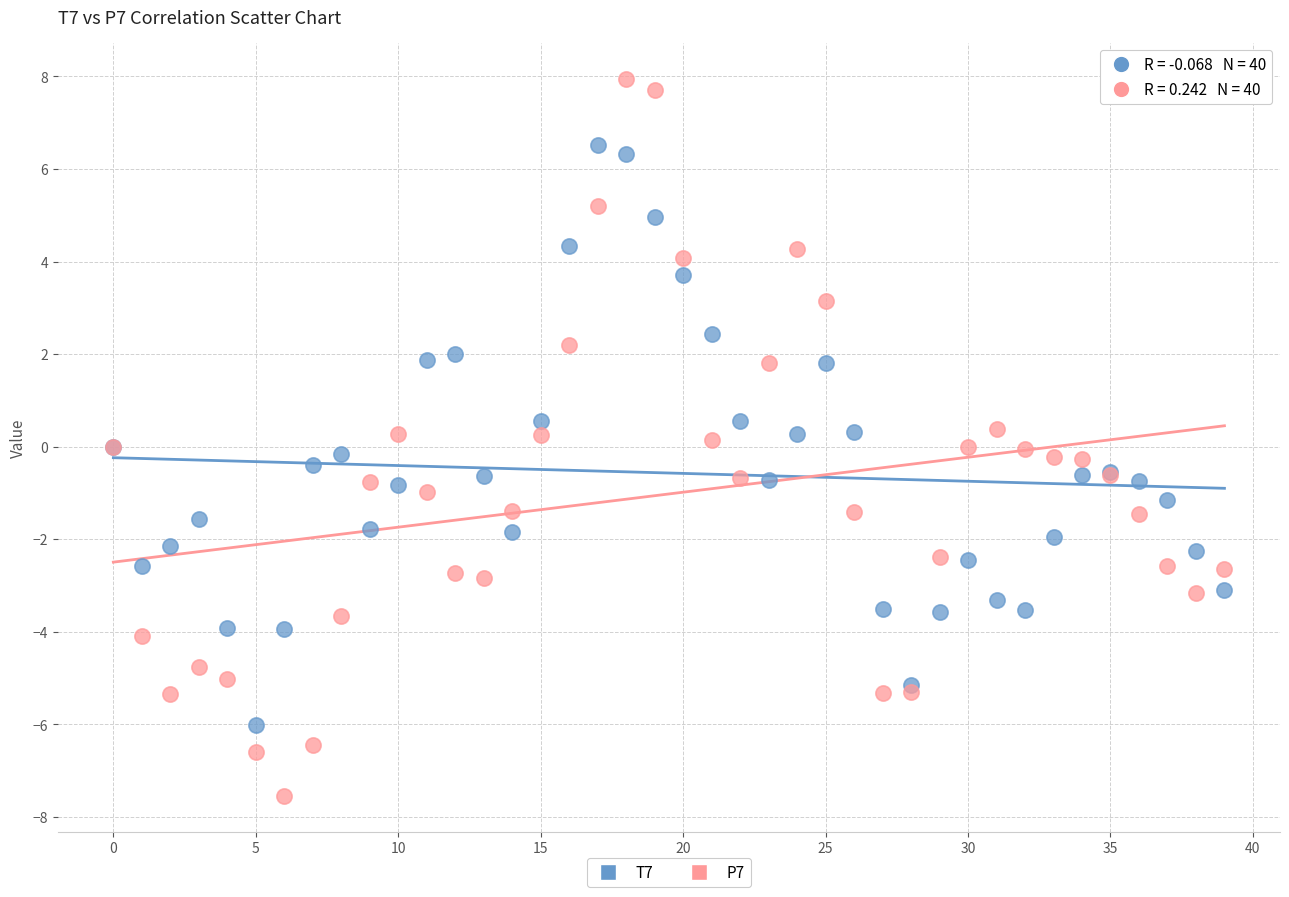

What are all the series names shown in the legend?

T7, P7